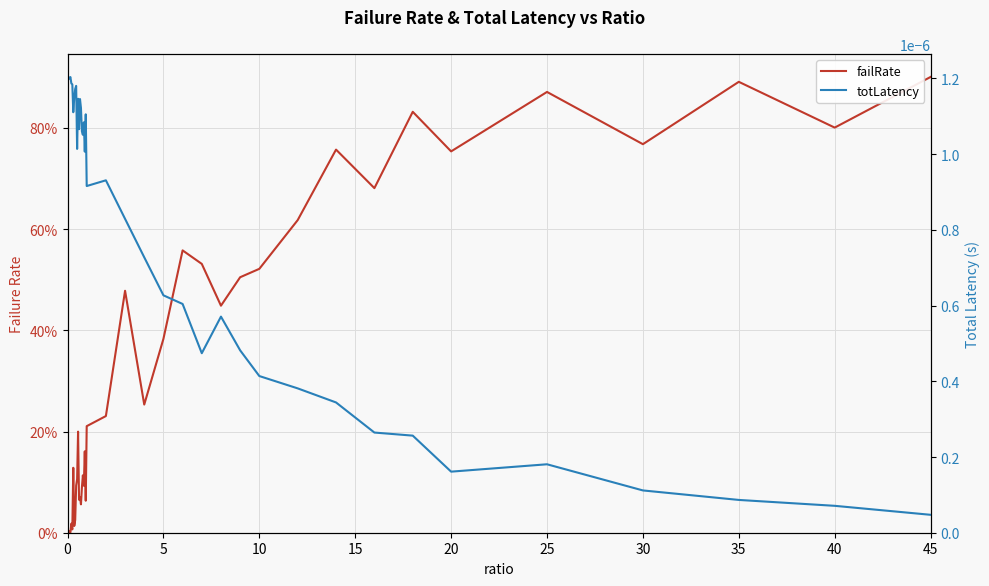

Does the chart display data point markers on the line(s)?

No